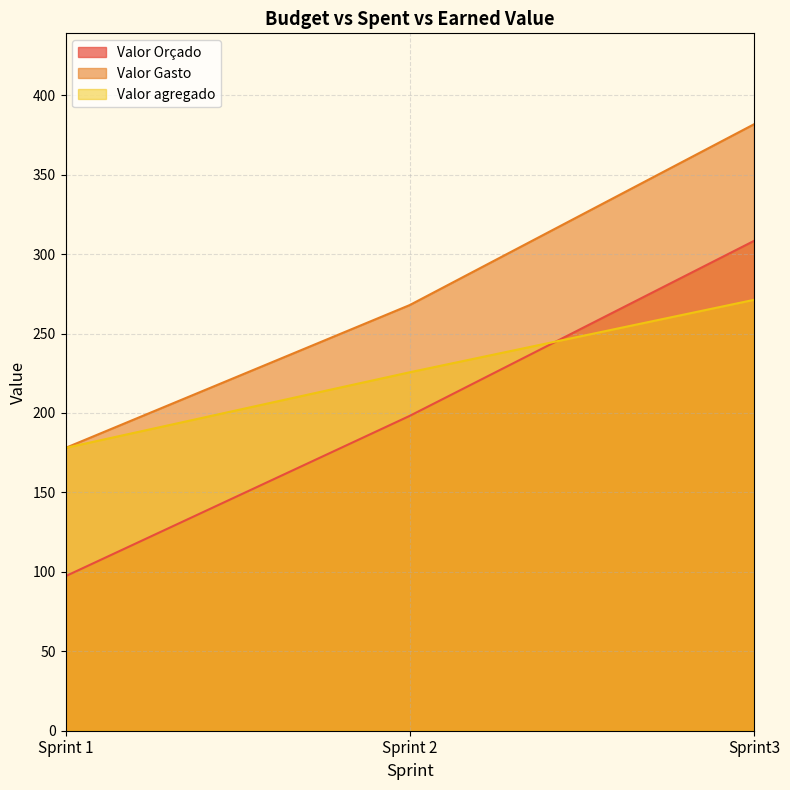

Reading left to right, extract all data points from this chart.

Valor Orçado: 97.3	198.2	308.3
Valor Gasto: 178.0	267.9	381.7
Valor agregado: 178.0	225.6	271.2